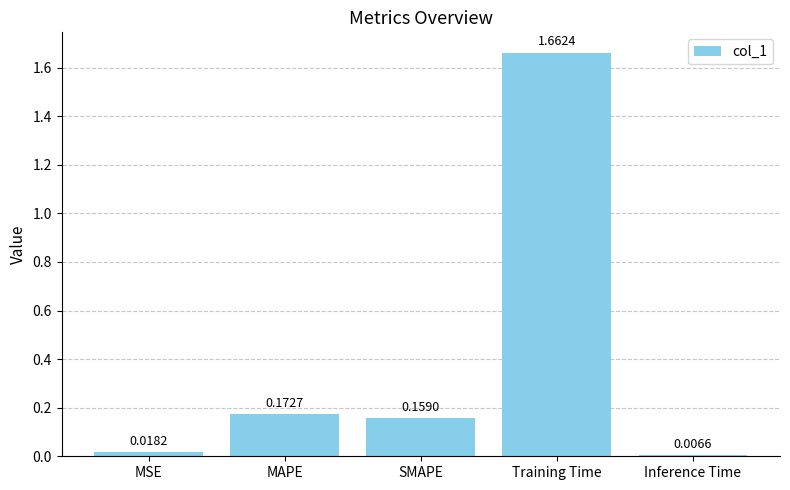

What is the label of the 1st bar from the left?

MSE